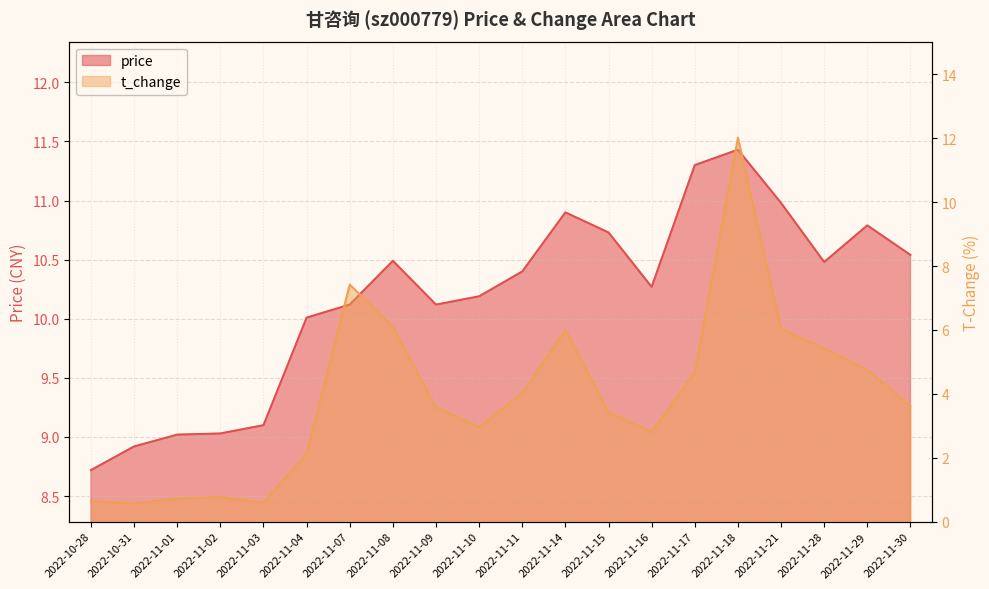

At which category does the chart reach its peak across all series?

2022-11-18